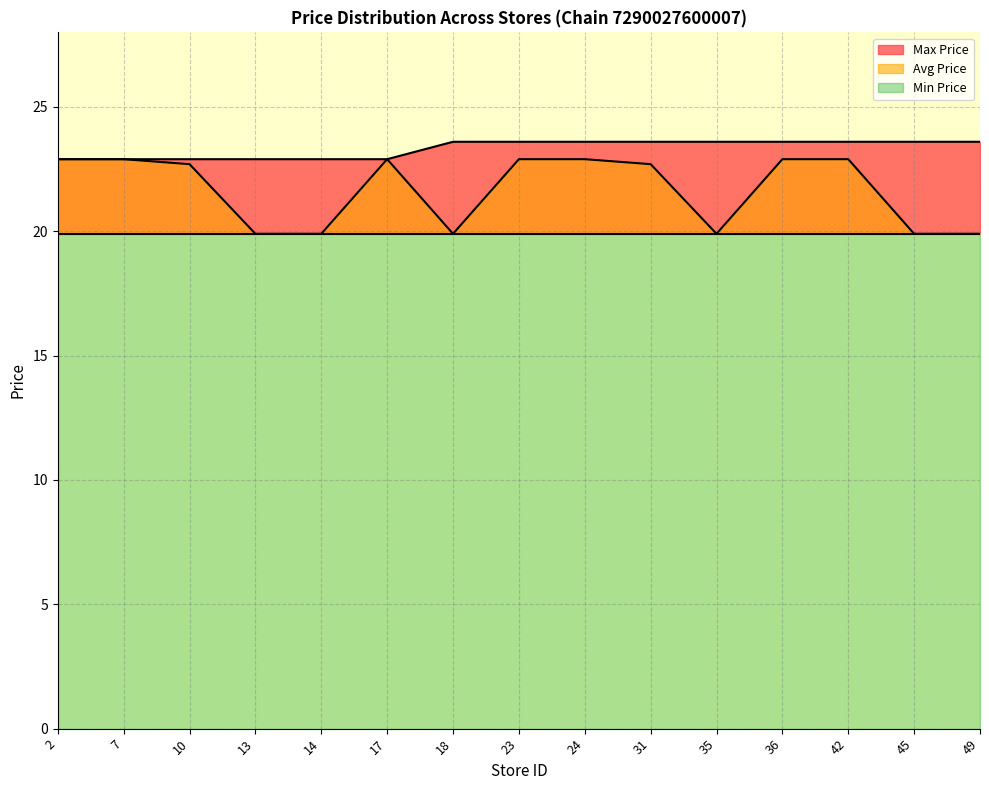

Which category has the lowest value in the Max Price series?

2